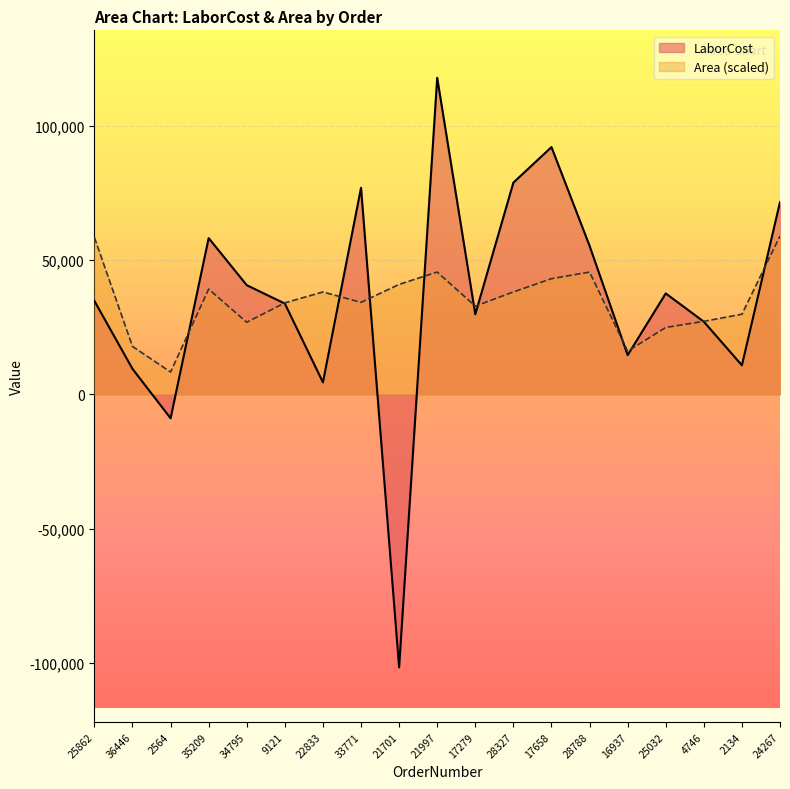

Rank the series by their average value, from lowest to highest.

Area, LaborCost